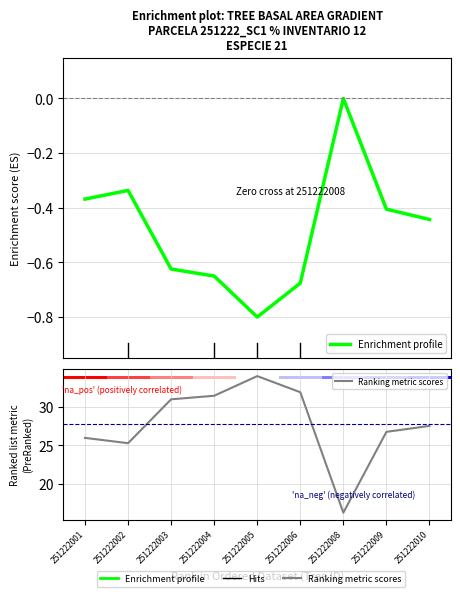

Which series changed the most between 251222002 and 251222008?

Ranking metric scores